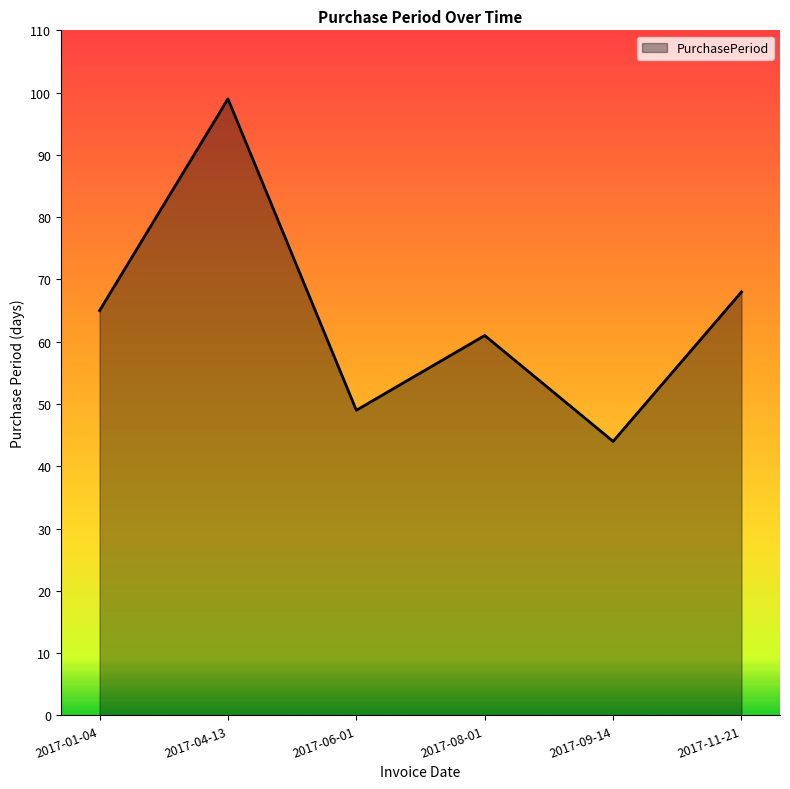

Reading right to left, transcribe all the data shown in this chart.

2017-11-21=68	2017-09-14=44	2017-08-01=61	2017-06-01=49	2017-04-13=99	2017-01-04=65